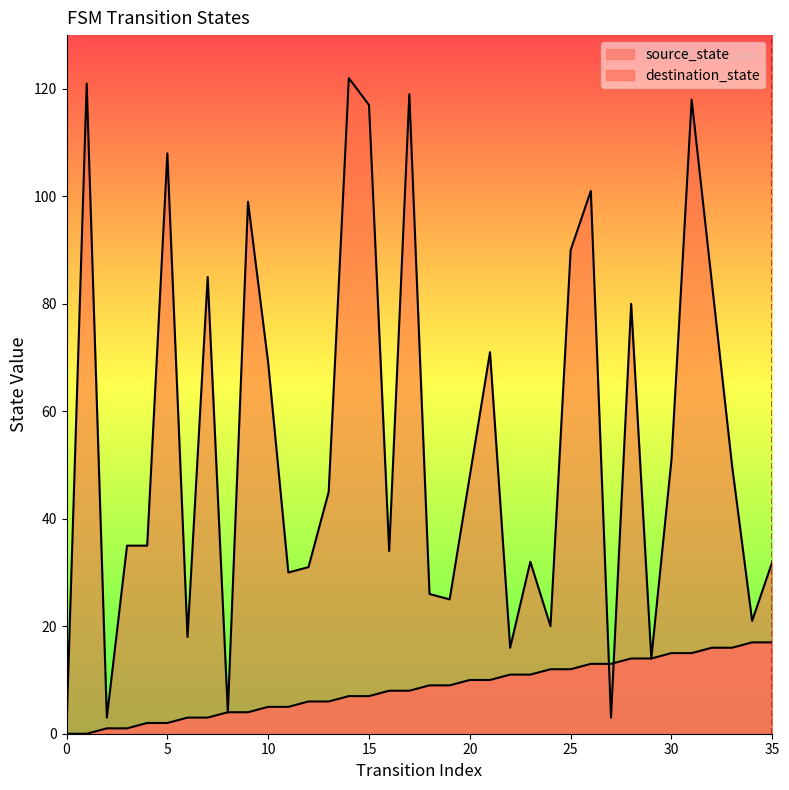

At how many categories does at least one series exceed 77?

12